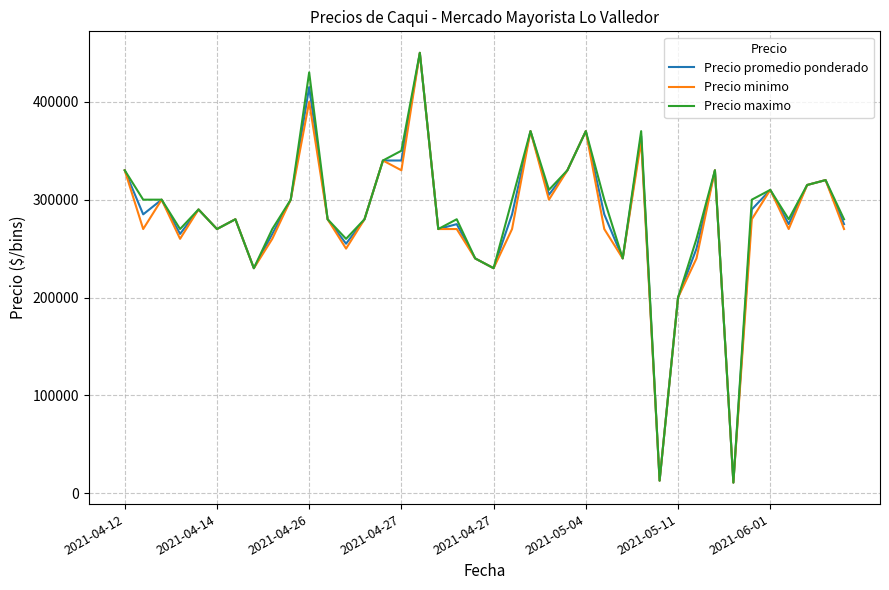

What is the highest value of the Precio minimo series?

450000